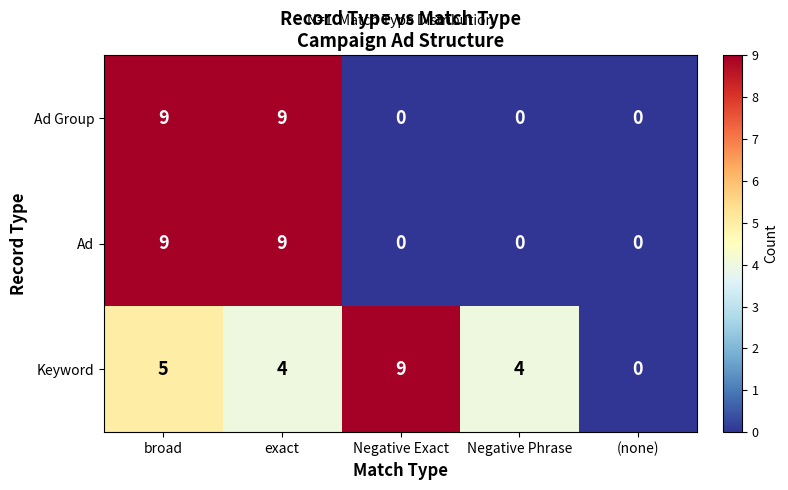

Which series changed the most between Negative Phrase and (none)?

Keyword